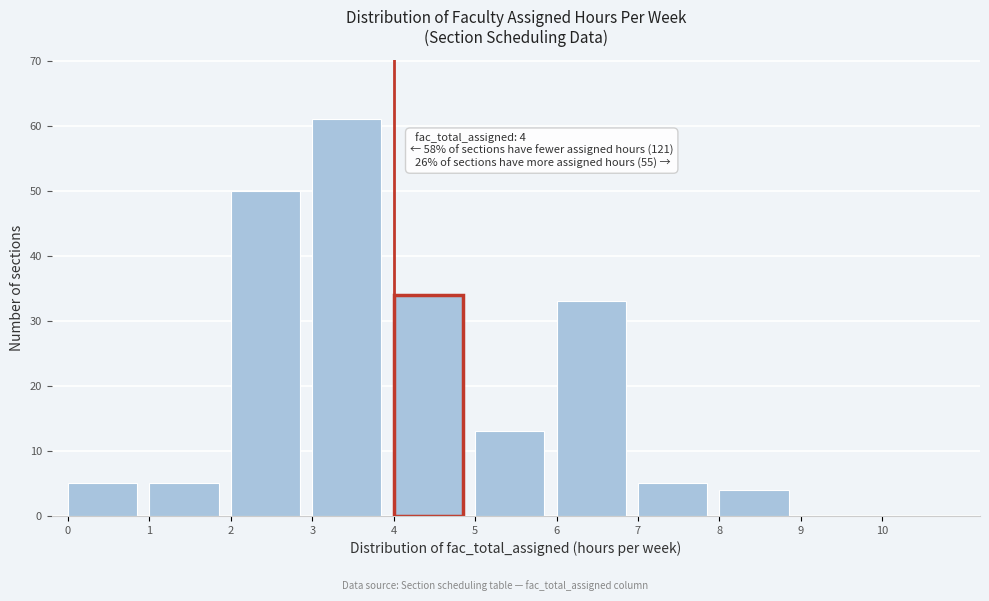

Over which range of the x-axis is the bar tallest?

3 to 4